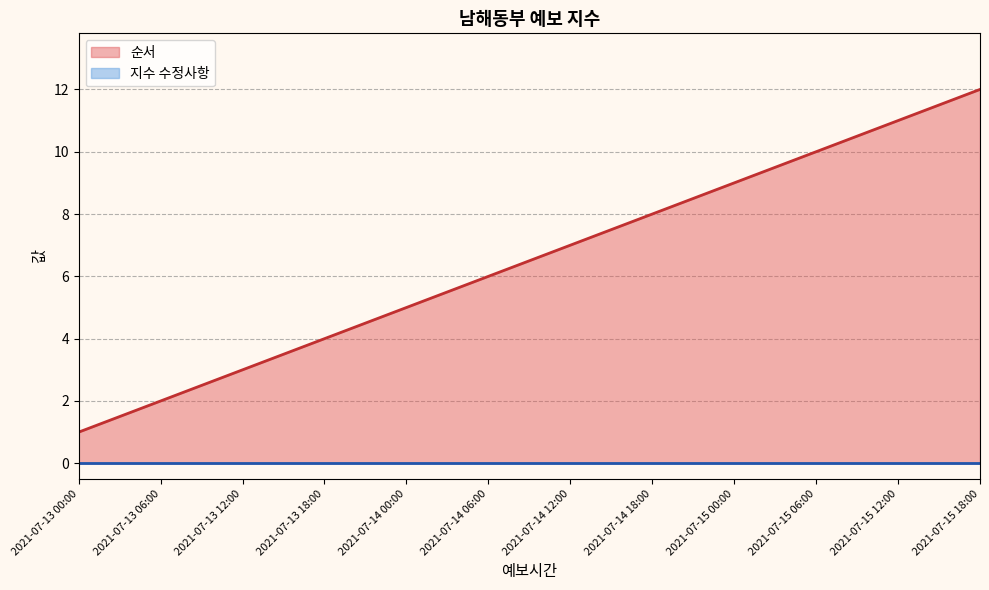

True or false: the data has more than 1 interior local peaks.

False